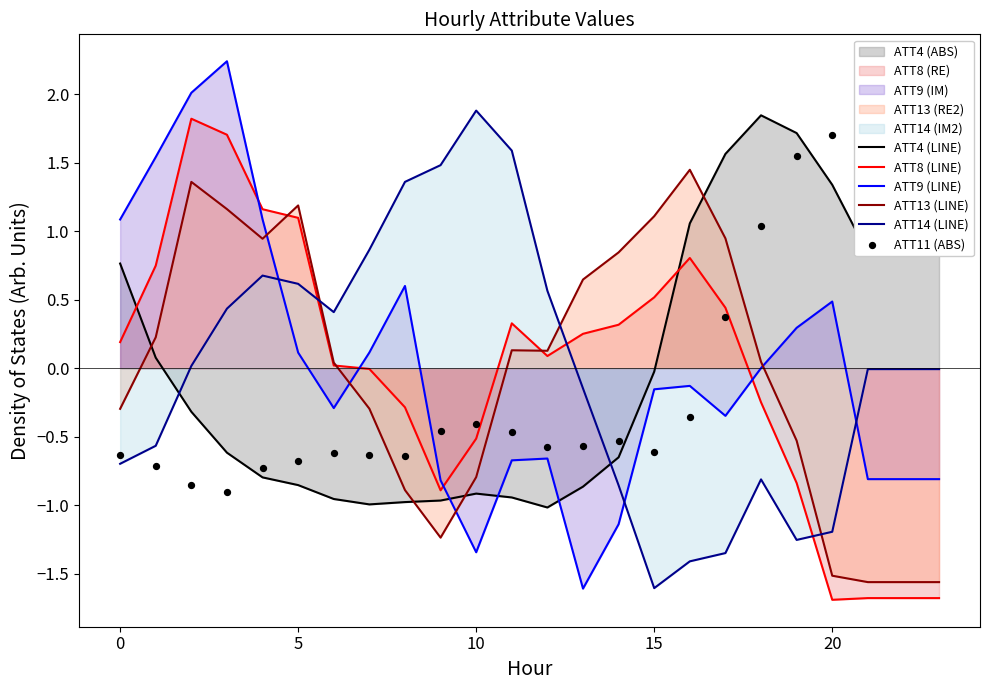

True or false: ATT13 (LINE) and ATT9 (LINE) intersect in this chart.

True